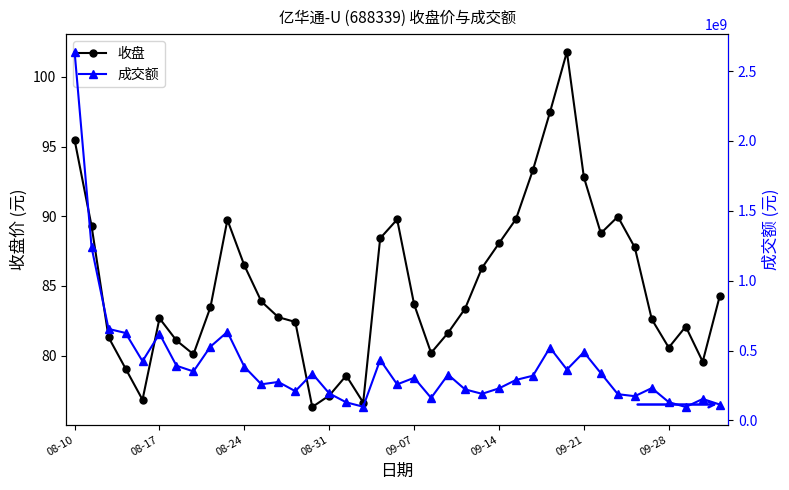

Which series has the largest total across all categories?

成交额